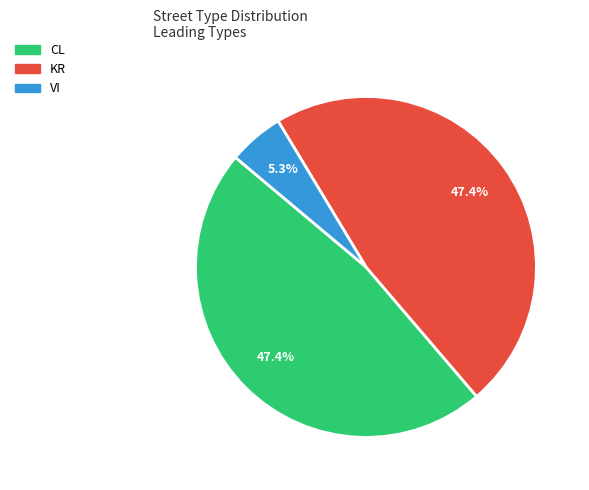

Is there a majority slice in this chart?

No